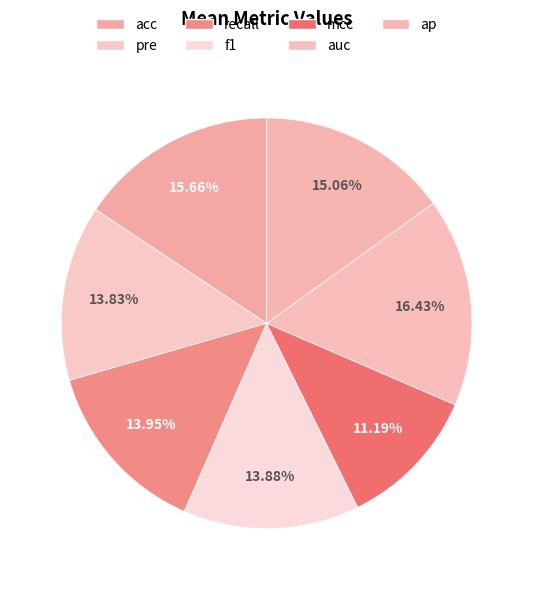

How many slices are in this pie chart?

7